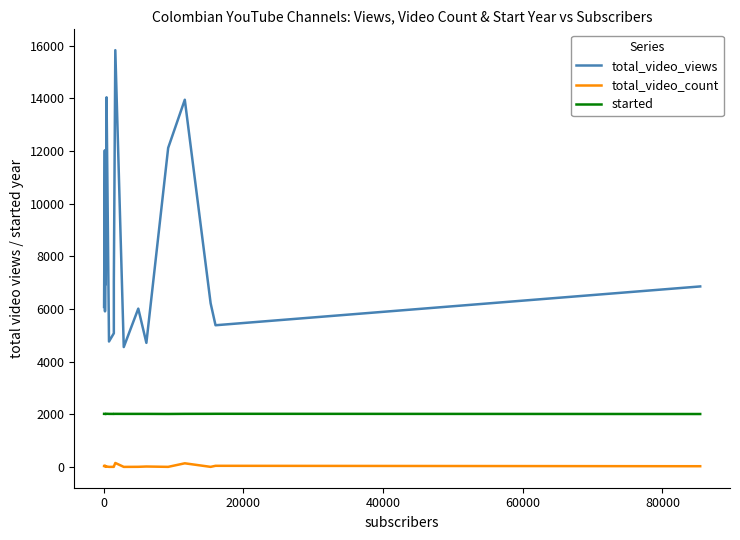

How many lines are shown in the chart?

3